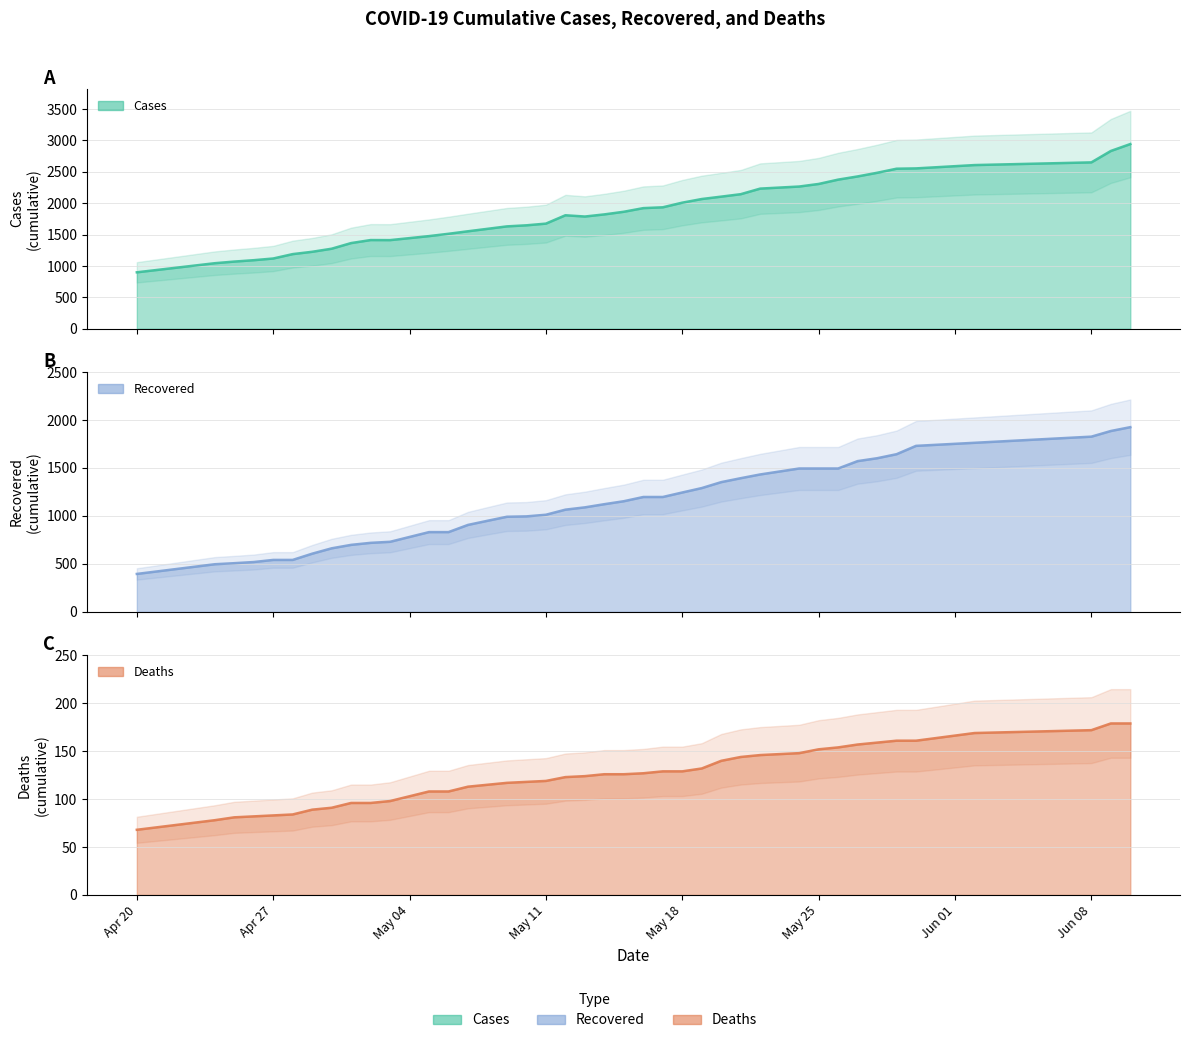

List the series in order of their peak value, lowest first.

deaths, recovered, cases